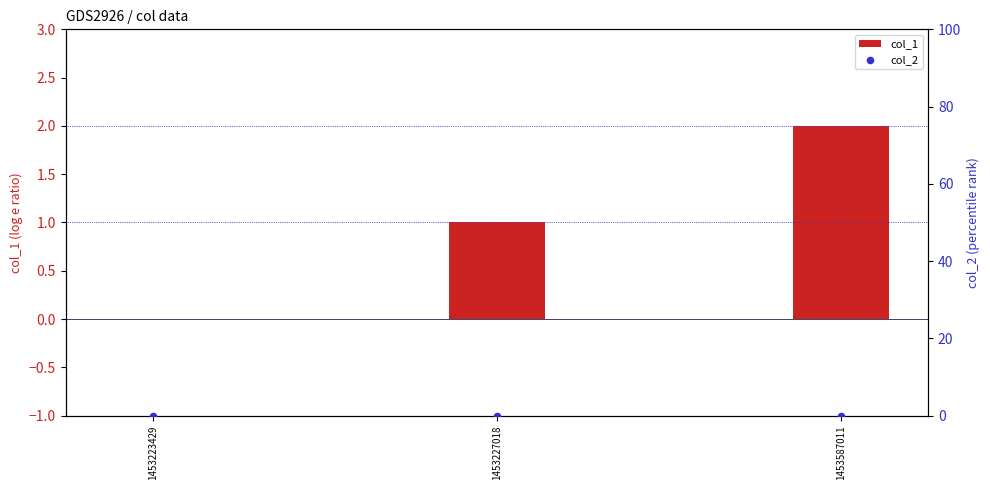

Which series contains the highest Y value?

col_1